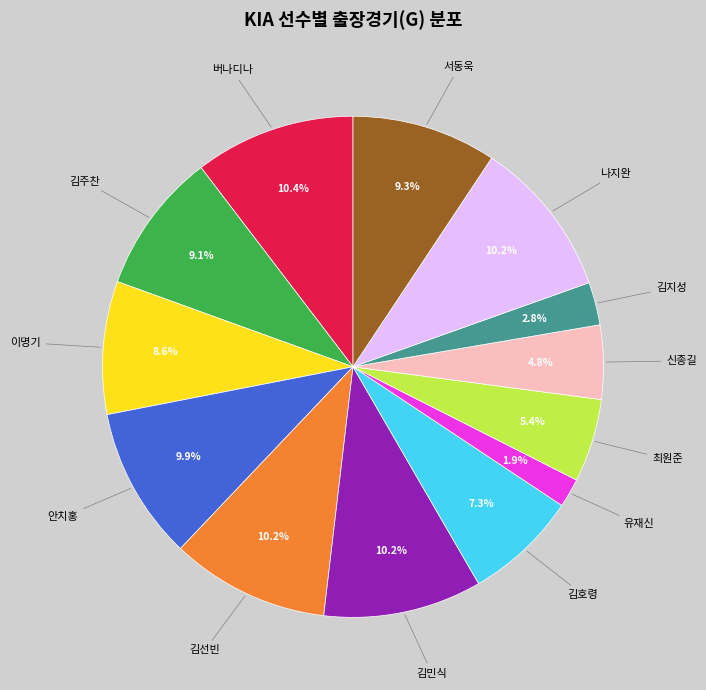

Which has a higher value, 신종길 or 김주찬?

김주찬